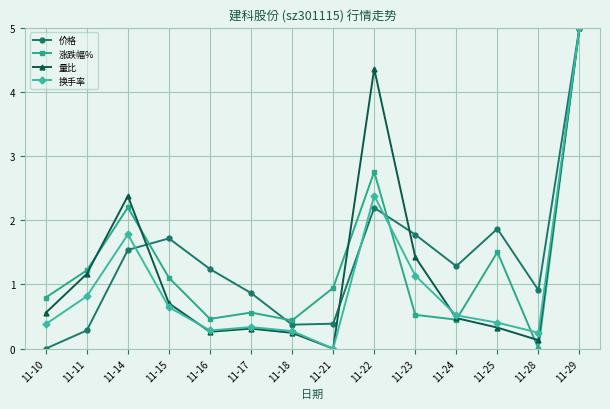

Where is the first local minimum for 涨跌幅%?

11-16